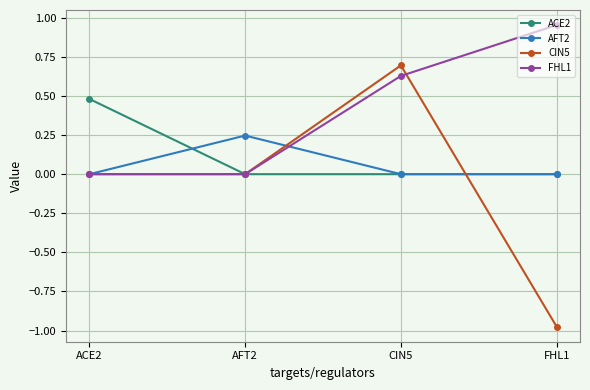

Rank the series by their maximum value, from highest to lowest.

FHL1, CIN5, ACE2, AFT2